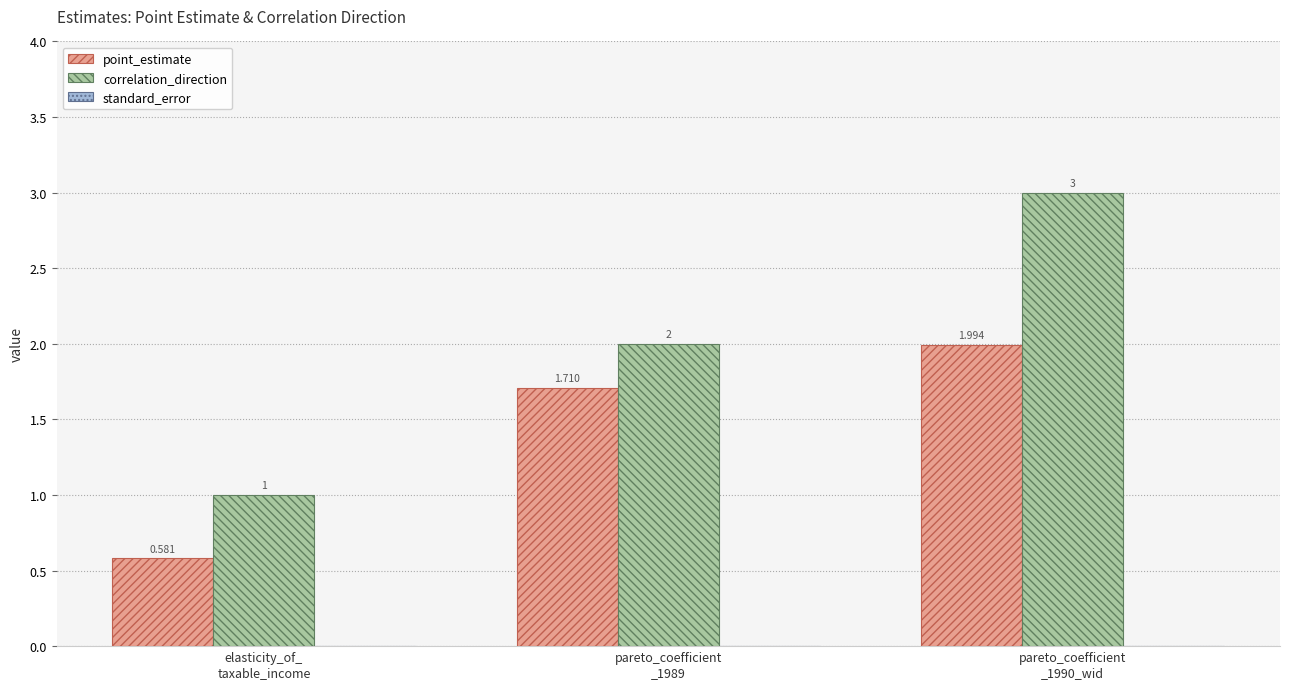

Which series has the largest total across all categories?

correlation_direction